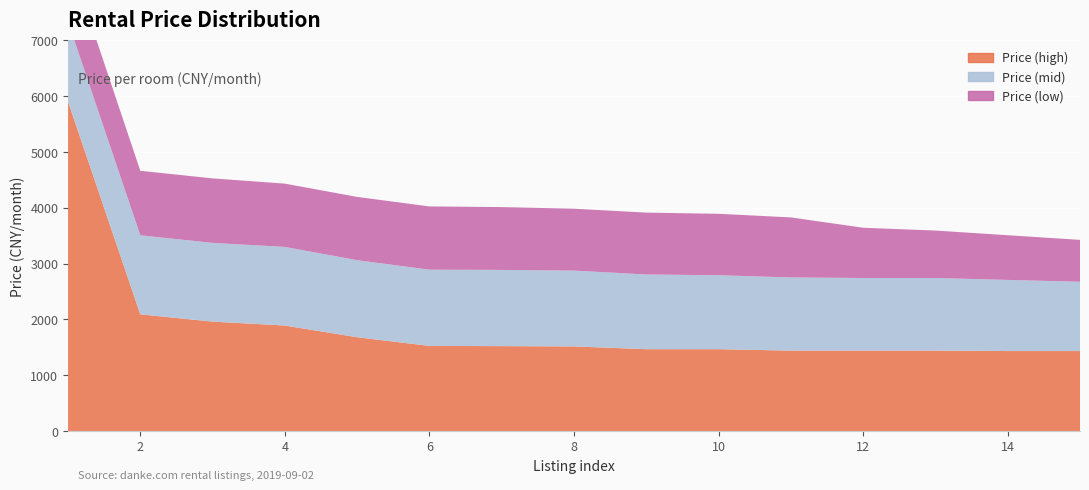

Reading left to right, extract all data points from this chart.

Price (high): 1=5900	2=2090	3=1960	4=1890	5=1680	6=1525	7=1521	8=1516	9=1466	10=1466	11=1441	12=1441	13=1441	14=1433	15=1433
Price (mid): 1=1430	2=1416	3=1410	4=1408	5=1380	6=1365	7=1365	8=1358	9=1338	10=1325	11=1310	12=1300	13=1300	14=1274	15=1241
Price (low): 1=1191	2=1155	3=1155	4=1133	5=1133	6=1133	7=1125	8=1108	9=1108	10=1100	11=1075	12=900	13=850	14=800	15=750